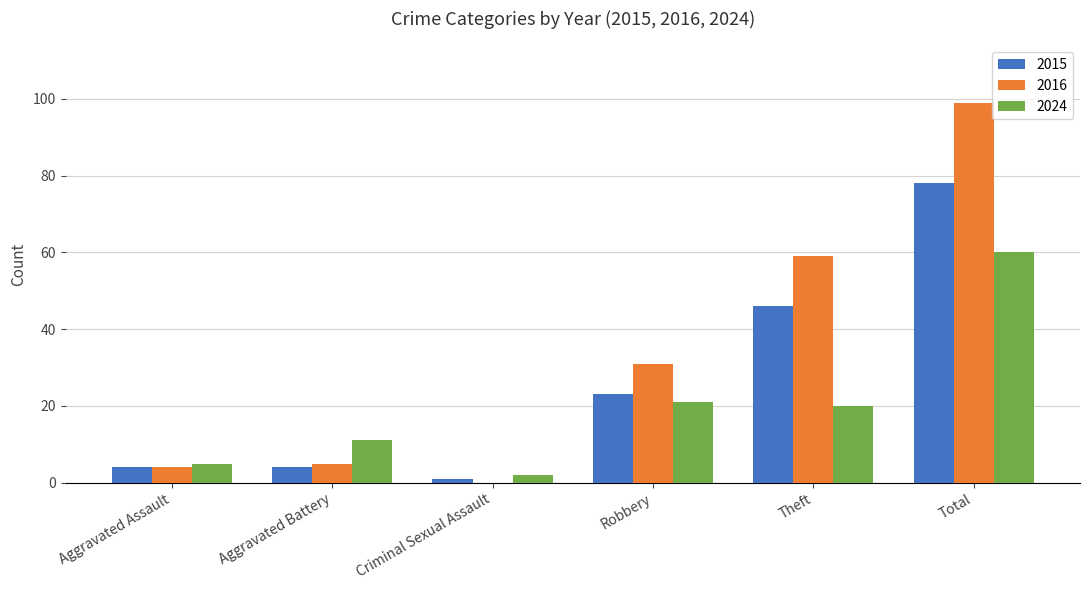

Is the value of 2024 at Aggravated Battery greater than the value of 2015 at Theft?

No